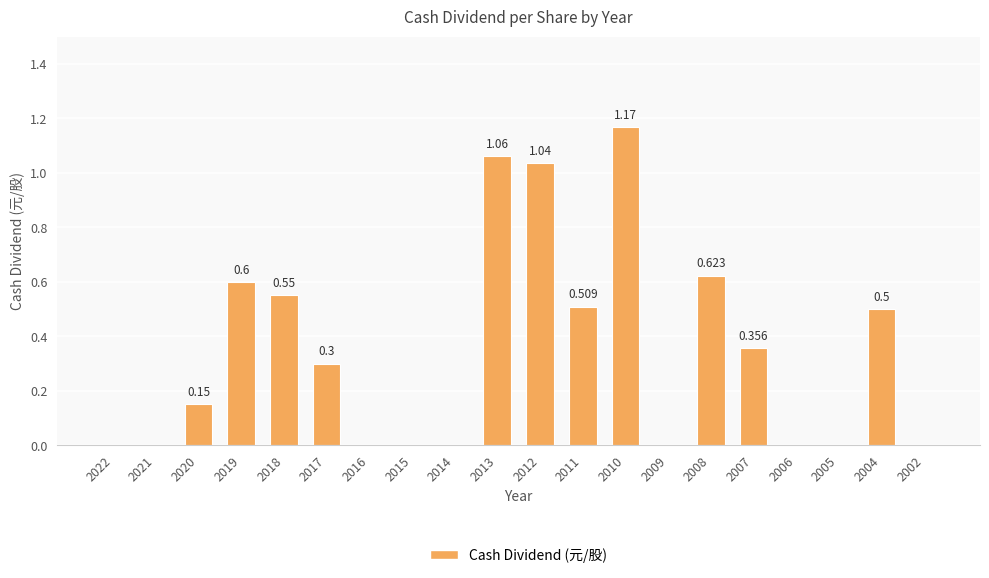

Count the number of values greater than 0.

11